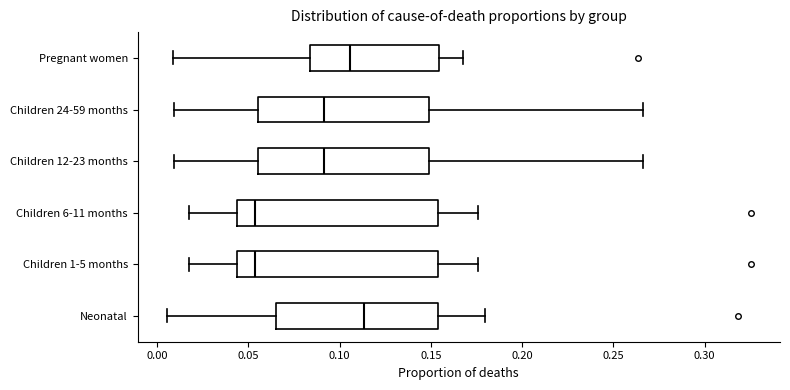

Which box's median line is the furthest to the right?

Neonatal